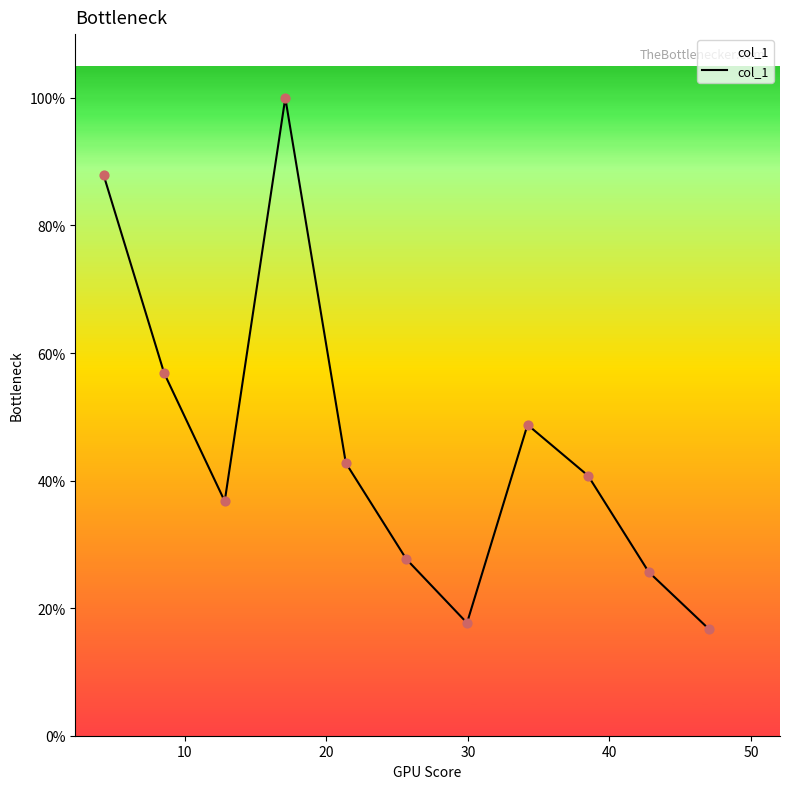

Does the chart have visible grid lines?

No